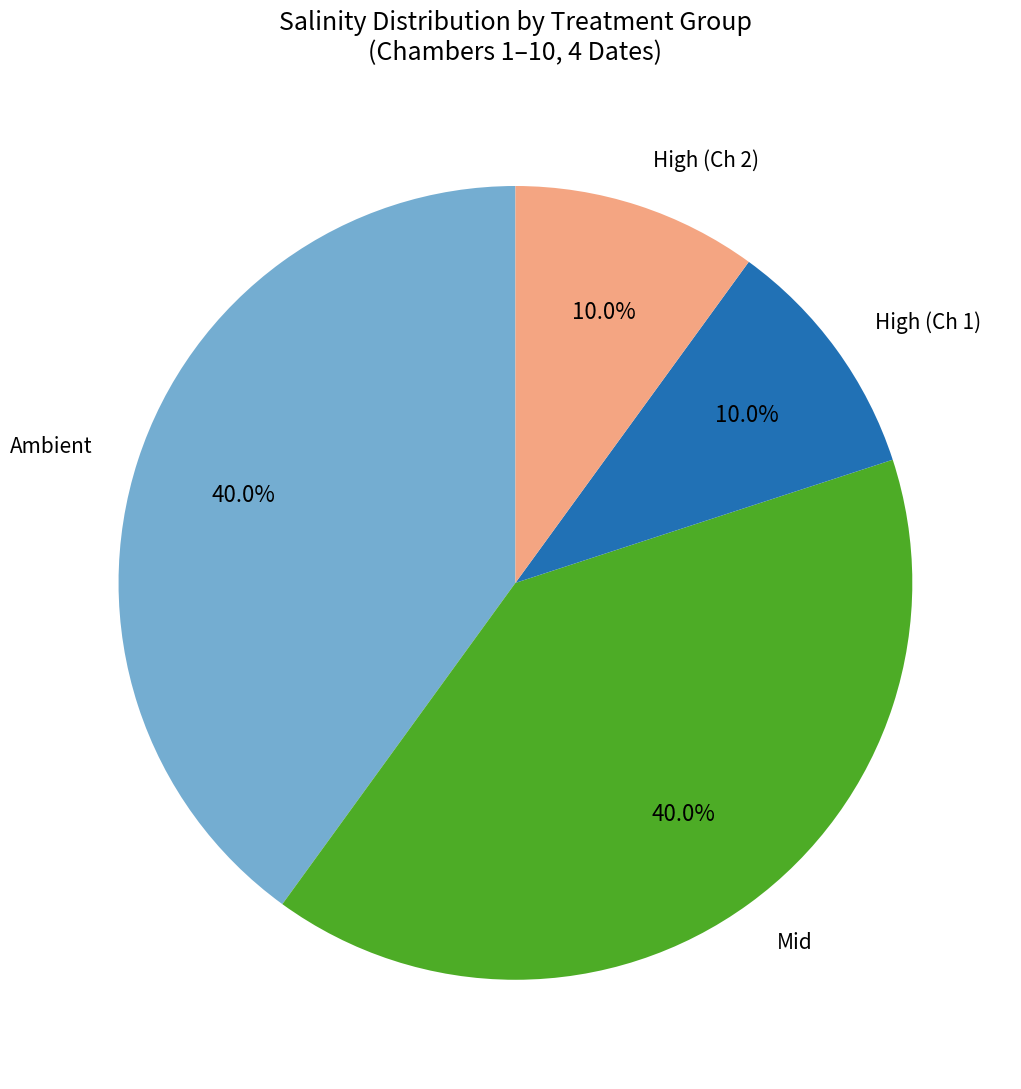

What portion of the pie excludes High (Ch 1)?

90.0%